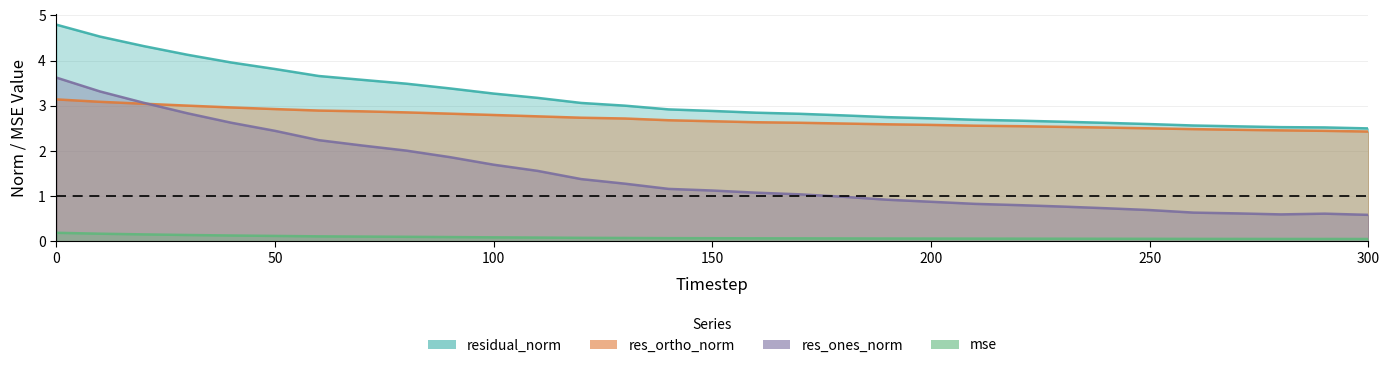

True or false: res_ones_norm and residual_norm intersect in this chart.

False